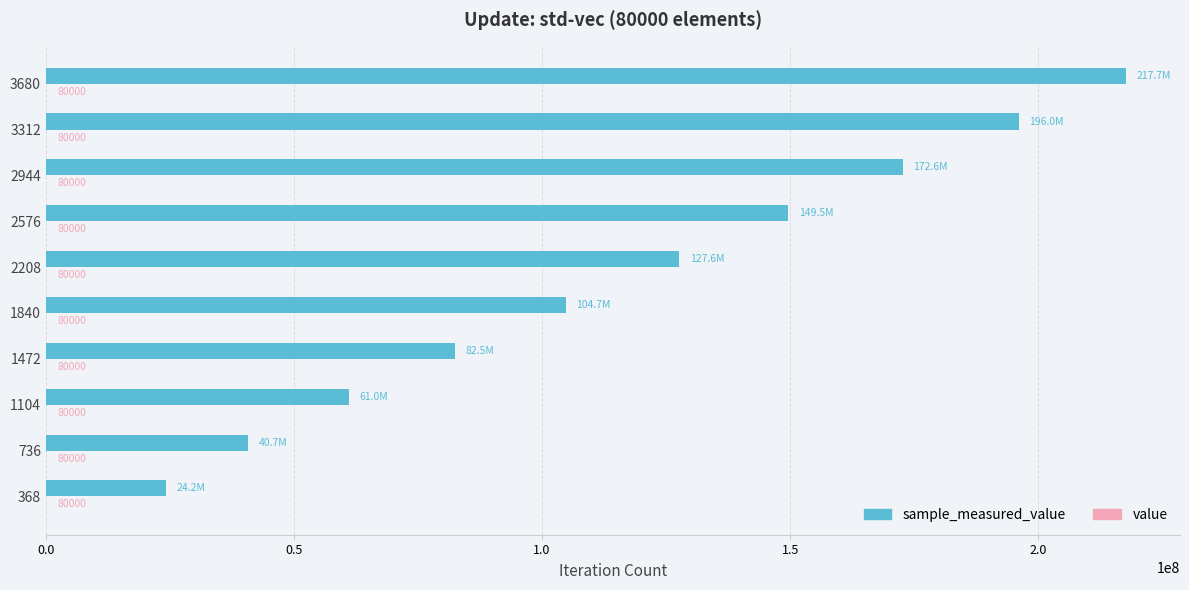

At which category is the sum across all series the highest?

3680